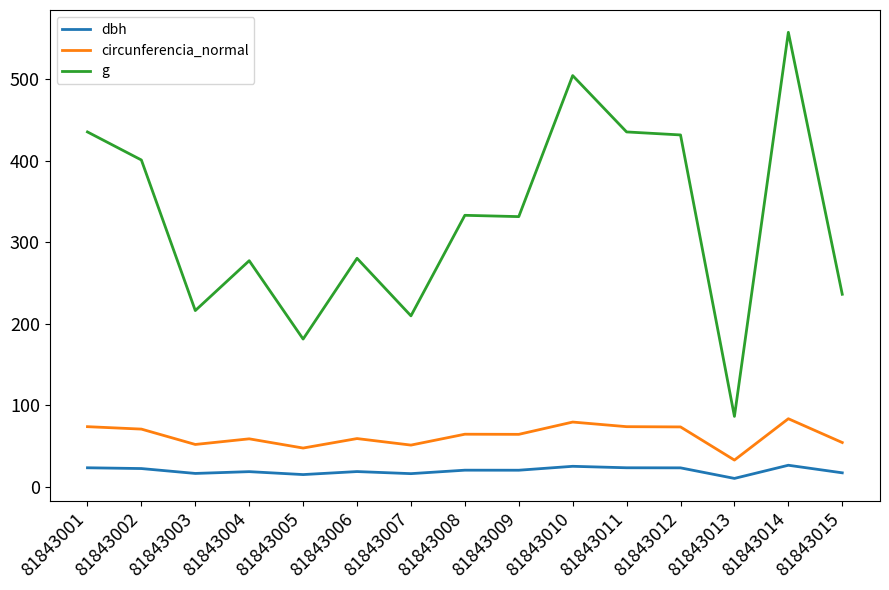

Which category has the highest value across all series?

81843014